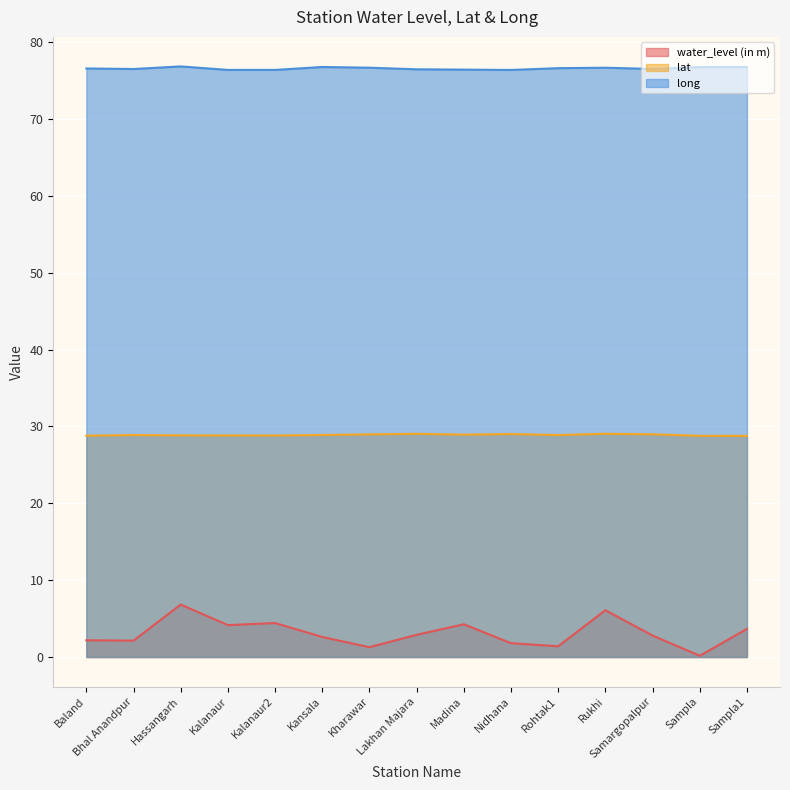

What value does the long series have at Bhal Anandpur?

76.5